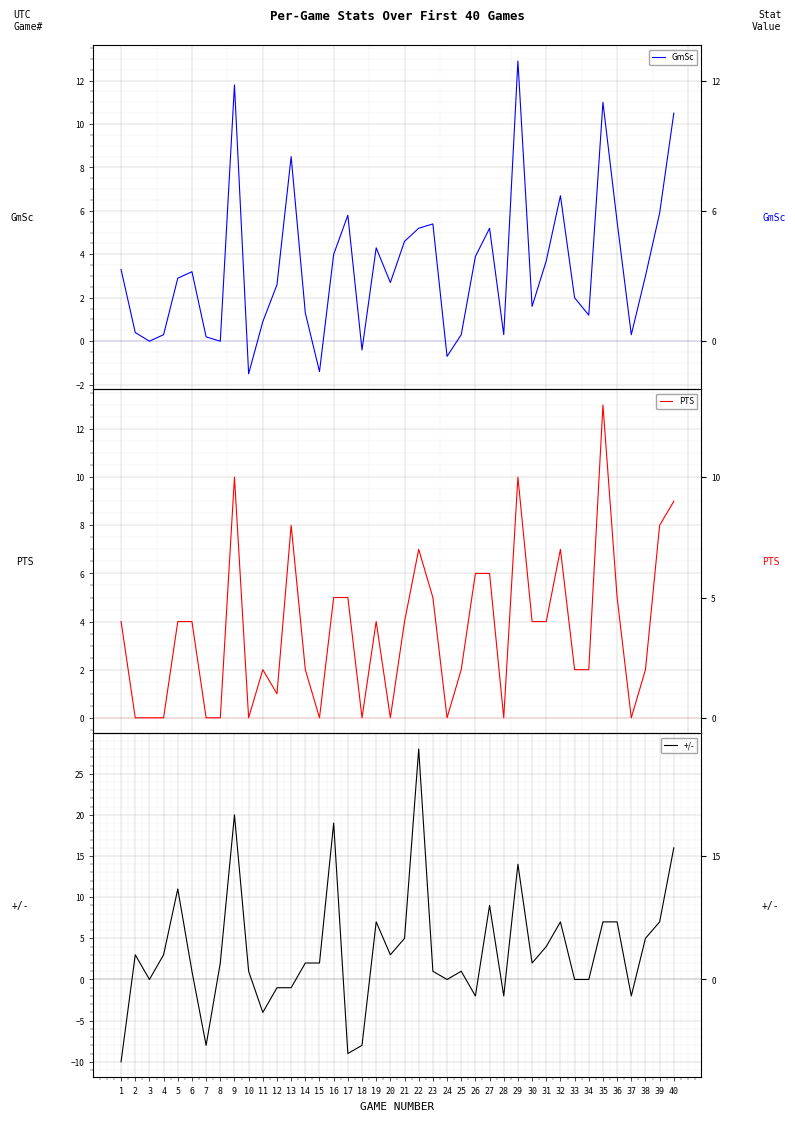

At 7, list the series in order from smallest to largest.

+/-, PTS, GmSc